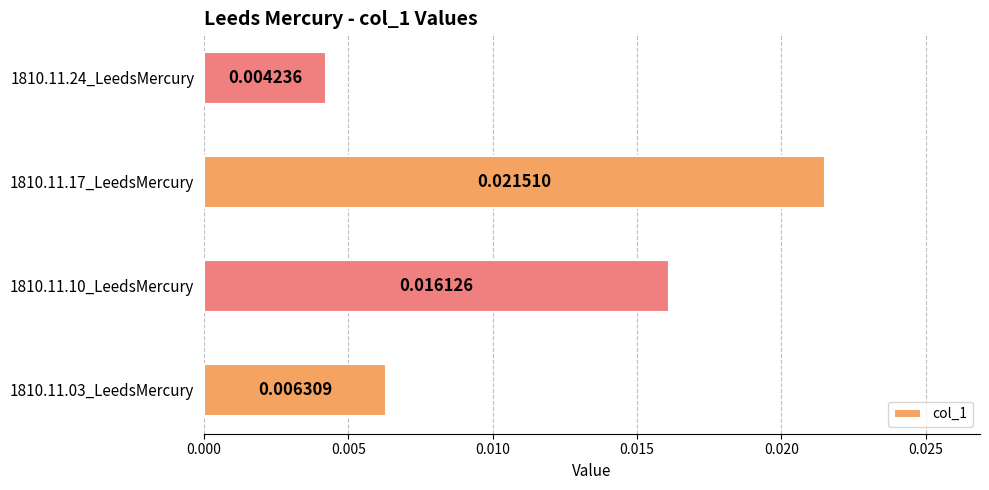

How many distinct data groups are displayed?

1